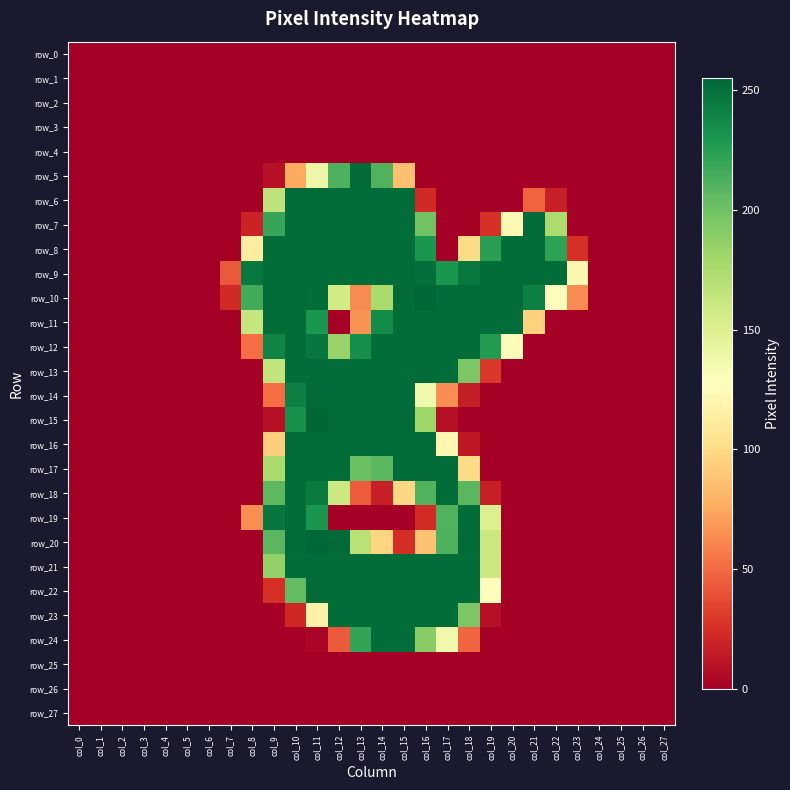

Reading left to right, extract all data points from this chart.

row_0: col_0=0	col_1=0	col_2=0	col_3=0	col_4=0	col_5=0	col_6=0	col_7=0	col_8=0	col_9=0	col_10=0	col_11=0	col_12=0	col_13=0	col_14=0	col_15=0	col_16=0	col_17=0	col_18=0	col_19=0	col_20=0	col_21=0	col_22=0	col_23=0	col_24=0	col_25=0	col_26=0	col_27=0
row_1: col_0=0	col_1=0	col_2=0	col_3=0	col_4=0	col_5=0	col_6=0	col_7=0	col_8=0	col_9=0	col_10=0	col_11=0	col_12=0	col_13=0	col_14=0	col_15=0	col_16=0	col_17=0	col_18=0	col_19=0	col_20=0	col_21=0	col_22=0	col_23=0	col_24=0	col_25=0	col_26=0	col_27=0
row_2: col_0=0	col_1=0	col_2=0	col_3=0	col_4=0	col_5=0	col_6=0	col_7=0	col_8=0	col_9=0	col_10=0	col_11=0	col_12=0	col_13=0	col_14=0	col_15=0	col_16=0	col_17=0	col_18=0	col_19=0	col_20=0	col_21=0	col_22=0	col_23=0	col_24=0	col_25=0	col_26=0	col_27=0
row_3: col_0=0	col_1=0	col_2=0	col_3=0	col_4=0	col_5=0	col_6=0	col_7=0	col_8=0	col_9=0	col_10=0	col_11=0	col_12=0	col_13=0	col_14=0	col_15=0	col_16=0	col_17=0	col_18=0	col_19=0	col_20=0	col_21=0	col_22=0	col_23=0	col_24=0	col_25=0	col_26=0	col_27=0
row_4: col_0=0	col_1=0	col_2=0	col_3=0	col_4=0	col_5=0	col_6=0	col_7=0	col_8=0	col_9=0	col_10=0	col_11=0	col_12=0	col_13=0	col_14=0	col_15=0	col_16=0	col_17=0	col_18=0	col_19=0	col_20=0	col_21=0	col_22=0	col_23=0	col_24=0	col_25=0	col_26=0	col_27=0
row_5: col_0=0	col_1=0	col_2=0	col_3=0	col_4=0	col_5=0	col_6=0	col_7=0	col_8=0	col_9=9	col_10=76	col_11=139	col_12=212	col_13=253	col_14=211	col_15=86	col_16=0	col_17=0	col_18=0	col_19=0	col_20=0	col_21=0	col_22=0	col_23=0	col_24=0	col_25=0	col_26=0	col_27=0
row_6: col_0=0	col_1=0	col_2=0	col_3=0	col_4=0	col_5=0	col_6=0	col_7=0	col_8=0	col_9=166	col_10=252	col_11=253	col_12=252	col_13=252	col_14=252	col_15=252	col_16=22	col_17=0	col_18=0	col_19=0	col_20=0	col_21=47	col_22=17	col_23=0	col_24=0	col_25=0	col_26=0	col_27=0
row_7: col_0=0	col_1=0	col_2=0	col_3=0	col_4=0	col_5=0	col_6=0	col_7=0	col_8=19	col_9=220	col_10=252	col_11=253	col_12=252	col_13=252	col_14=252	col_15=252	col_16=199	col_17=0	col_18=0	col_19=26	col_20=122	col_21=253	col_22=175	col_23=0	col_24=0	col_25=0	col_26=0	col_27=0
row_8: col_0=0	col_1=0	col_2=0	col_3=0	col_4=0	col_5=0	col_6=0	col_7=0	col_8=112	col_9=252	col_10=252	col_11=253	col_12=252	col_13=252	col_14=252	col_15=252	col_16=230	col_17=0	col_18=100	col_19=224	col_20=252	col_21=253	col_22=223	col_23=25	col_24=0	col_25=0	col_26=0	col_27=0
row_9: col_0=0	col_1=0	col_2=0	col_3=0	col_4=0	col_5=0	col_6=0	col_7=43	col_8=246	col_9=252	col_10=252	col_11=253	col_12=252	col_13=252	col_14=252	col_15=252	col_16=251	col_17=230	col_18=246	col_19=252	col_20=252	col_21=253	col_22=252	col_23=121	col_24=0	col_25=0	col_26=0	col_27=0
row_10: col_0=0	col_1=0	col_2=0	col_3=0	col_4=0	col_5=0	col_6=0	col_7=22	col_8=216	col_9=253	col_10=253	col_11=252	col_12=157	col_13=63	col_14=176	col_15=253	col_16=255	col_17=253	col_18=253	col_19=253	col_20=253	col_21=242	col_22=126	col_23=63	col_24=0	col_25=0	col_26=0	col_27=0
row_11: col_0=0	col_1=0	col_2=0	col_3=0	col_4=0	col_5=0	col_6=0	col_7=0	col_8=163	col_9=252	col_10=252	col_11=230	col_12=0	col_13=66	col_14=236	col_15=252	col_16=253	col_17=252	col_18=252	col_19=252	col_20=252	col_21=95	col_22=0	col_23=0	col_24=0	col_25=0	col_26=0	col_27=0
row_12: col_0=0	col_1=0	col_2=0	col_3=0	col_4=0	col_5=0	col_6=0	col_7=0	col_8=51	col_9=240	col_10=252	col_11=247	col_12=184	col_13=234	col_14=252	col_15=252	col_16=253	col_17=252	col_18=252	col_19=227	col_20=130	col_21=0	col_22=0	col_23=0	col_24=0	col_25=0	col_26=0	col_27=0
row_13: col_0=0	col_1=0	col_2=0	col_3=0	col_4=0	col_5=0	col_6=0	col_7=0	col_8=0	col_9=165	col_10=252	col_11=253	col_12=252	col_13=252	col_14=252	col_15=252	col_16=253	col_17=252	col_18=195	col_19=29	col_20=0	col_21=0	col_22=0	col_23=0	col_24=0	col_25=0	col_26=0	col_27=0
row_14: col_0=0	col_1=0	col_2=0	col_3=0	col_4=0	col_5=0	col_6=0	col_7=0	col_8=0	col_9=51	col_10=242	col_11=253	col_12=252	col_13=252	col_14=252	col_15=252	col_16=137	col_17=64	col_18=16	col_19=0	col_20=0	col_21=0	col_22=0	col_23=0	col_24=0	col_25=0	col_26=0	col_27=0
row_15: col_0=0	col_1=0	col_2=0	col_3=0	col_4=0	col_5=0	col_6=0	col_7=0	col_8=0	col_9=9	col_10=233	col_11=255	col_12=253	col_13=253	col_14=253	col_15=253	col_16=181	col_17=9	col_18=0	col_19=0	col_20=0	col_21=0	col_22=0	col_23=0	col_24=0	col_25=0	col_26=0	col_27=0
row_16: col_0=0	col_1=0	col_2=0	col_3=0	col_4=0	col_5=0	col_6=0	col_7=0	col_8=0	col_9=93	col_10=252	col_11=253	col_12=252	col_13=252	col_14=252	col_15=252	col_16=253	col_17=121	col_18=13	col_19=0	col_20=0	col_21=0	col_22=0	col_23=0	col_24=0	col_25=0	col_26=0	col_27=0
row_17: col_0=0	col_1=0	col_2=0	col_3=0	col_4=0	col_5=0	col_6=0	col_7=0	col_8=0	col_9=176	col_10=252	col_11=253	col_12=252	col_13=202	col_14=208	col_15=252	col_16=253	col_17=252	col_18=100	col_19=0	col_20=0	col_21=0	col_22=0	col_23=0	col_24=0	col_25=0	col_26=0	col_27=0
row_18: col_0=0	col_1=0	col_2=0	col_3=0	col_4=0	col_5=0	col_6=0	col_7=0	col_8=0	col_9=207	col_10=252	col_11=245	col_12=160	col_13=44	col_14=17	col_15=98	col_16=211	col_17=252	col_18=208	col_19=17	col_20=0	col_21=0	col_22=0	col_23=0	col_24=0	col_25=0	col_26=0	col_27=0
row_19: col_0=0	col_1=0	col_2=0	col_3=0	col_4=0	col_5=0	col_6=0	col_7=0	col_8=64	col_9=248	col_10=252	col_11=230	col_12=0	col_13=0	col_14=0	col_15=0	col_16=23	col_17=211	col_18=252	col_19=150	col_20=0	col_21=0	col_22=0	col_23=0	col_24=0	col_25=0	col_26=0	col_27=0
row_20: col_0=0	col_1=0	col_2=0	col_3=0	col_4=0	col_5=0	col_6=0	col_7=0	col_8=0	col_9=208	col_10=253	col_11=255	col_12=253	col_13=169	col_14=97	col_15=24	col_16=87	col_17=212	col_18=253	col_19=161	col_20=0	col_21=0	col_22=0	col_23=0	col_24=0	col_25=0	col_26=0	col_27=0
row_21: col_0=0	col_1=0	col_2=0	col_3=0	col_4=0	col_5=0	col_6=0	col_7=0	col_8=0	col_9=186	col_10=252	col_11=253	col_12=252	col_13=252	col_14=252	col_15=252	col_16=253	col_17=252	col_18=252	col_19=160	col_20=0	col_21=0	col_22=0	col_23=0	col_24=0	col_25=0	col_26=0	col_27=0
row_22: col_0=0	col_1=0	col_2=0	col_3=0	col_4=0	col_5=0	col_6=0	col_7=0	col_8=0	col_9=25	col_10=205	col_11=253	col_12=252	col_13=252	col_14=252	col_15=252	col_16=253	col_17=252	col_18=252	col_19=128	col_20=0	col_21=0	col_22=0	col_23=0	col_24=0	col_25=0	col_26=0	col_27=0
row_23: col_0=0	col_1=0	col_2=0	col_3=0	col_4=0	col_5=0	col_6=0	col_7=0	col_8=0	col_9=0	col_10=21	col_11=117	col_12=252	col_13=252	col_14=252	col_15=252	col_16=253	col_17=252	col_18=195	col_19=9	col_20=0	col_21=0	col_22=0	col_23=0	col_24=0	col_25=0	col_26=0	col_27=0
row_24: col_0=0	col_1=0	col_2=0	col_3=0	col_4=0	col_5=0	col_6=0	col_7=0	col_8=0	col_9=0	col_10=0	col_11=3	col_12=43	col_13=221	col_14=252	col_15=252	col_16=190	col_17=137	col_18=48	col_19=0	col_20=0	col_21=0	col_22=0	col_23=0	col_24=0	col_25=0	col_26=0	col_27=0
row_25: col_0=0	col_1=0	col_2=0	col_3=0	col_4=0	col_5=0	col_6=0	col_7=0	col_8=0	col_9=0	col_10=0	col_11=0	col_12=0	col_13=0	col_14=0	col_15=0	col_16=0	col_17=0	col_18=0	col_19=0	col_20=0	col_21=0	col_22=0	col_23=0	col_24=0	col_25=0	col_26=0	col_27=0
row_26: col_0=0	col_1=0	col_2=0	col_3=0	col_4=0	col_5=0	col_6=0	col_7=0	col_8=0	col_9=0	col_10=0	col_11=0	col_12=0	col_13=0	col_14=0	col_15=0	col_16=0	col_17=0	col_18=0	col_19=0	col_20=0	col_21=0	col_22=0	col_23=0	col_24=0	col_25=0	col_26=0	col_27=0
row_27: col_0=0	col_1=0	col_2=0	col_3=0	col_4=0	col_5=0	col_6=0	col_7=0	col_8=0	col_9=0	col_10=0	col_11=0	col_12=0	col_13=0	col_14=0	col_15=0	col_16=0	col_17=0	col_18=0	col_19=0	col_20=0	col_21=0	col_22=0	col_23=0	col_24=0	col_25=0	col_26=0	col_27=0